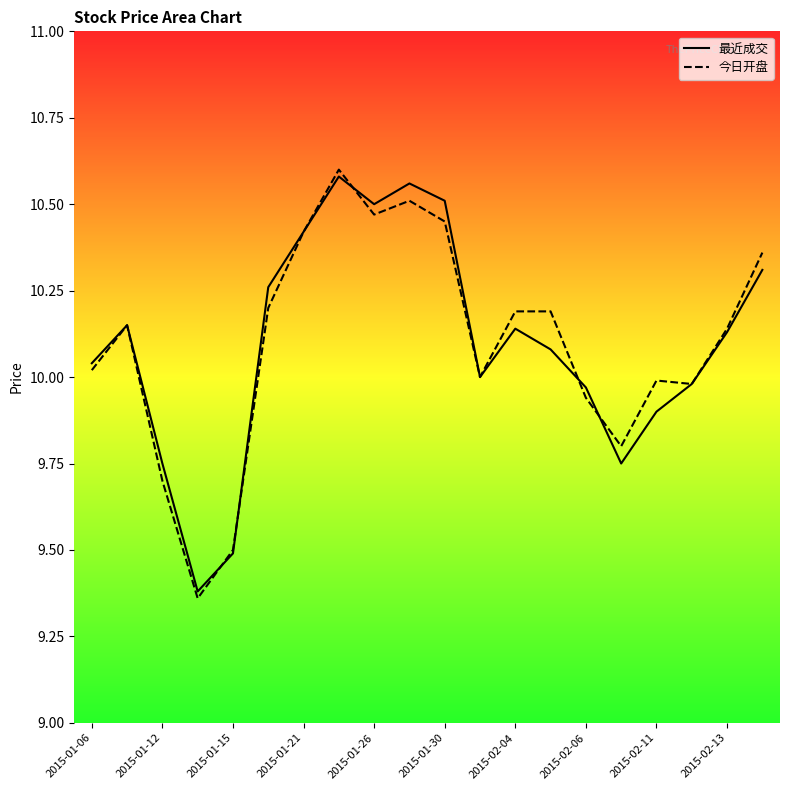

Is it true that 今日开盘 equals 9.5 at 2015-01-15?

True